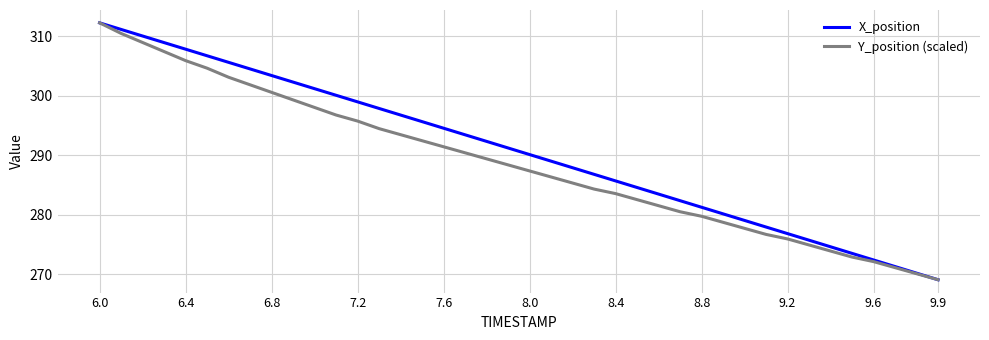

Reading right to left, extract all data points from this chart.

X_position: 269.1	270.2	271.3	272.4	273.5	274.6	275.8	276.9	278.0	279.1	280.2	281.3	282.4	283.5	284.6	285.7	286.8	287.9	289.0	290.1	291.3	292.4	293.5	294.6	295.7	296.8	297.9	299.0	300.1	301.2	302.3	303.4	304.5	305.6	306.8	307.9	309.0	310.1	311.2	312.3
Y_position (scaled): 269.1	270.1	271.1	272.2	272.9	273.9	275.0	276.0	276.7	277.7	278.8	279.8	280.5	281.6	282.6	283.6	284.3	285.4	286.4	287.4	288.4	289.4	290.4	291.5	292.5	293.5	294.5	295.8	296.8	298.1	299.3	300.6	301.9	303.1	304.7	305.9	307.5	309.0	310.5	312.3